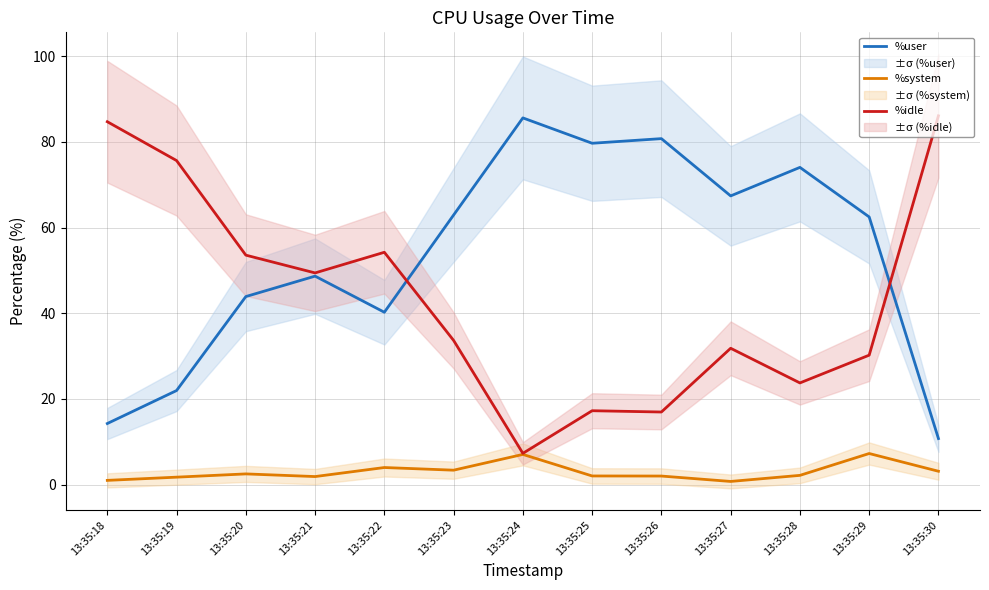

List the series in order of their peak value, lowest first.

%system, %user, %idle